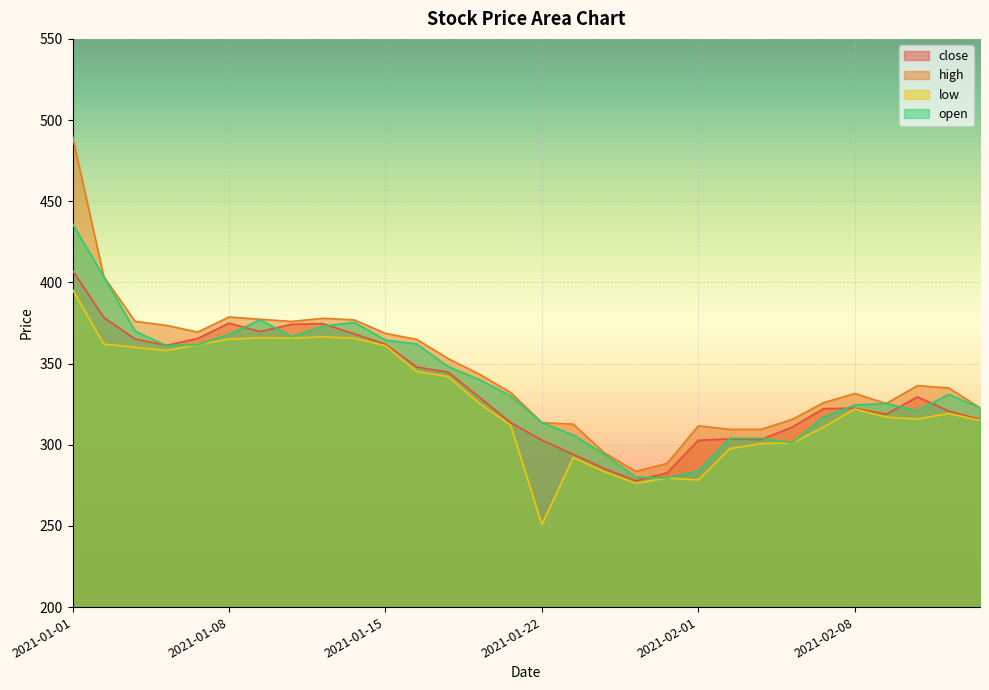

What is the spread (max minus min) of values at 2021-01-04?

41.4